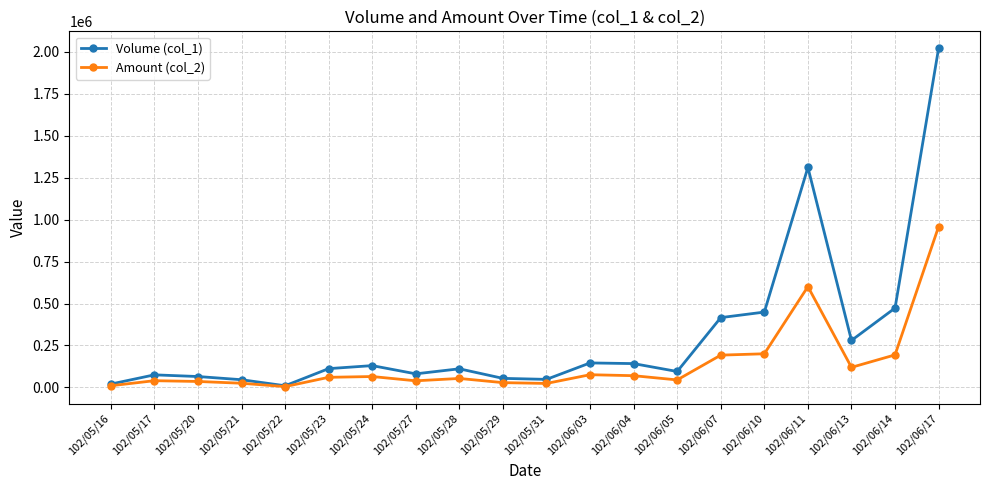

What is the spread (max minus min) of values at 102/06/10?

248450